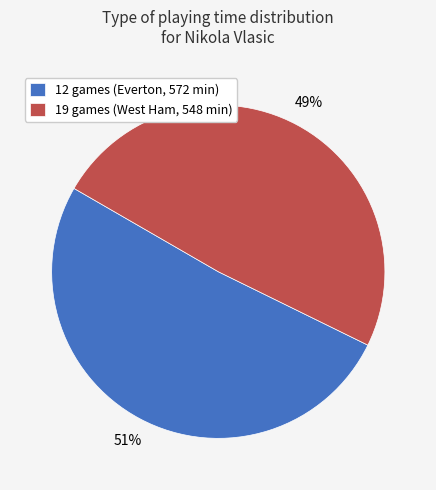

Does 19 games (West Ham, 548 min) account for over 50% of the chart?

No